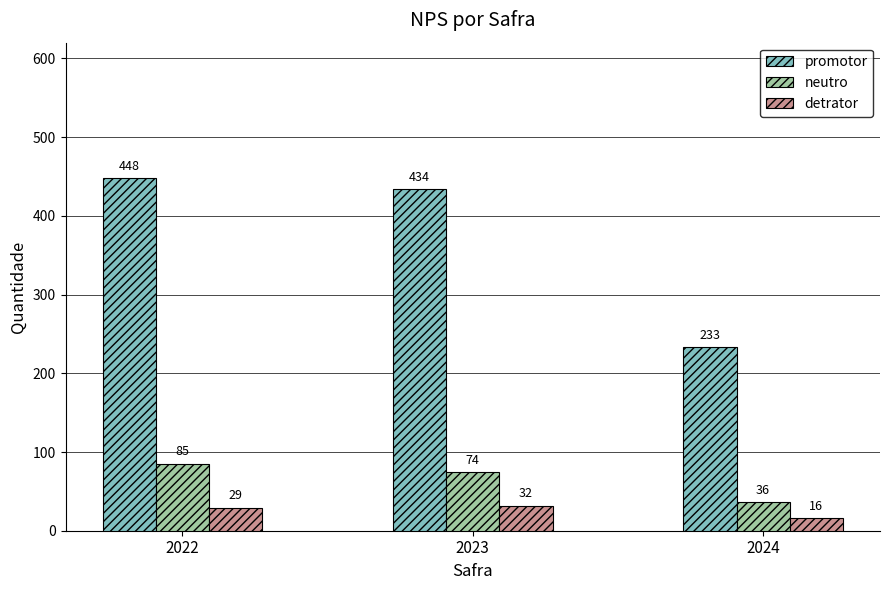

List the series in order of their peak value, lowest first.

detrator, neutro, promotor